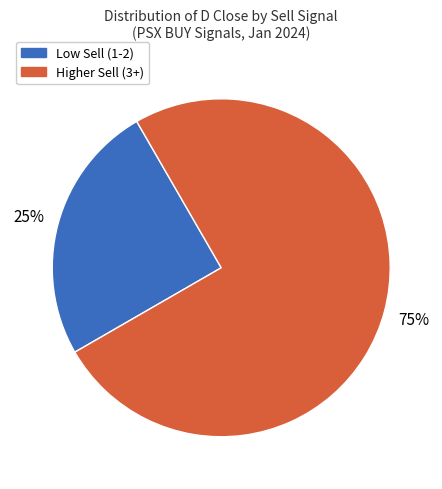

How many slices are in this pie chart?

2